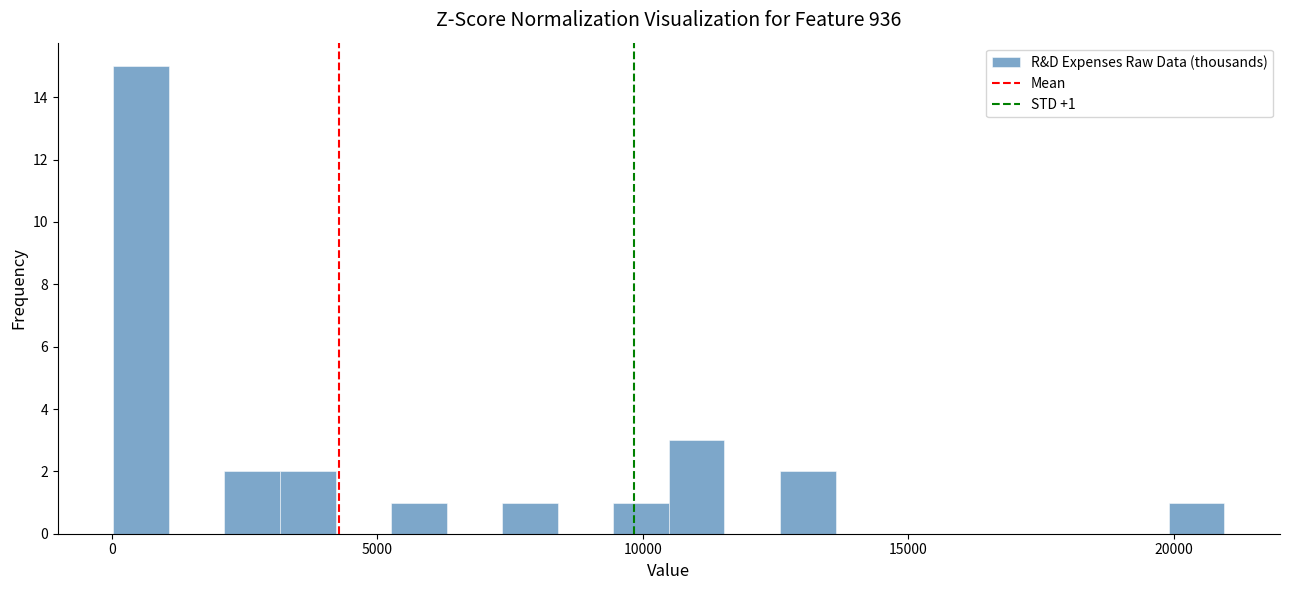

Read against the x-axis, roughly where is the centre of the tallest bar?

500